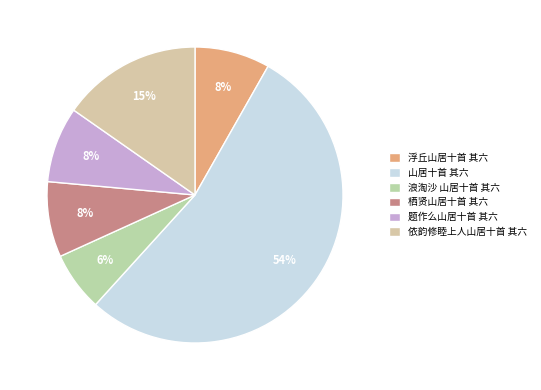

Is it true that 栖贤山居十首 其六 is 20% of the pie?

False